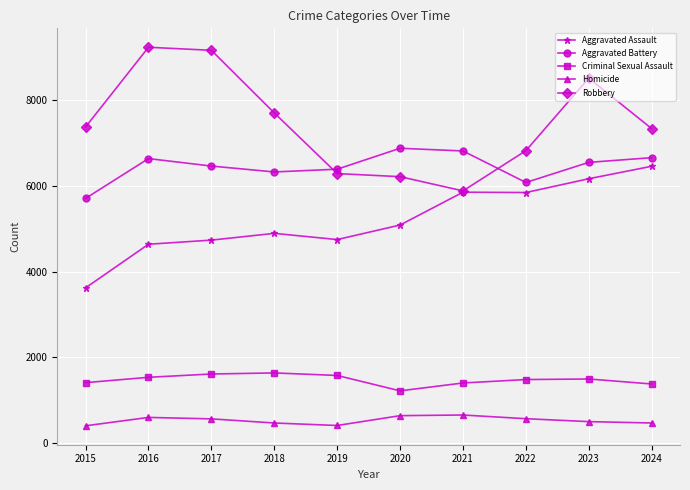

At which category is the sum across all series the highest?

2023